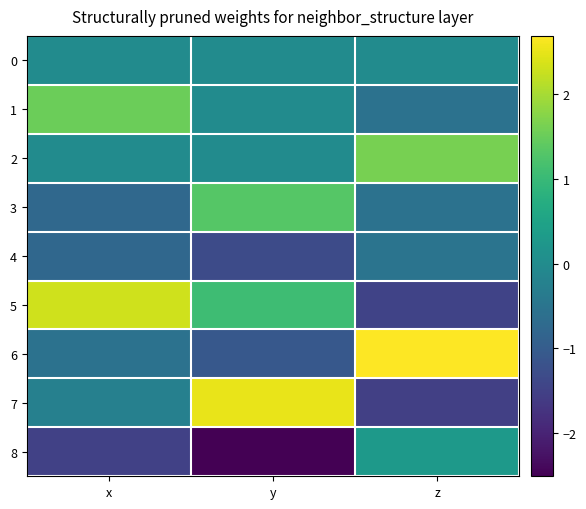

Reading left to right, list all the values displayed in this chart.

0: x=0.0	y=0.0	z=0.0
1: x=1.5	y=-0.0	z=-0.6
2: x=0.0	y=0.0	z=1.6
3: x=-0.7	y=1.3	z=-0.5
4: x=-0.8	y=-1.3	z=-0.5
5: x=2.3	y=1.1	z=-1.5
6: x=-0.6	y=-1.1	z=2.7
7: x=-0.2	y=2.5	z=-1.5
8: x=-1.5	y=-2.5	z=0.3